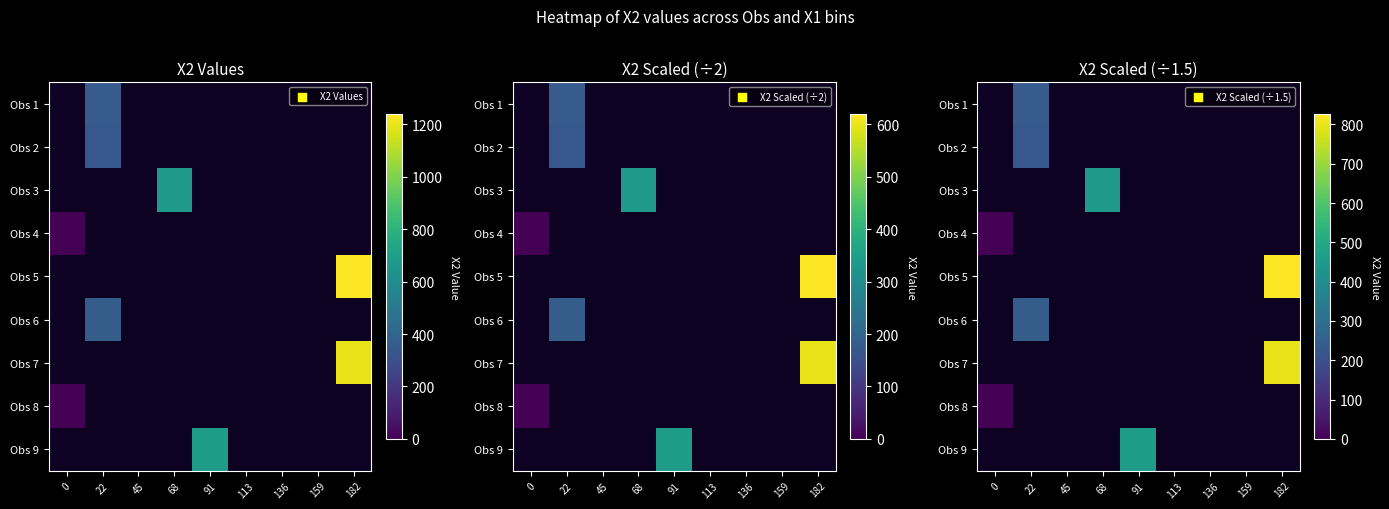

At 182, list the series in order from largest to smallest.

Obs 1, Obs 2, Obs 3, Obs 4, Obs 5, Obs 6, Obs 7, Obs 8, Obs 9